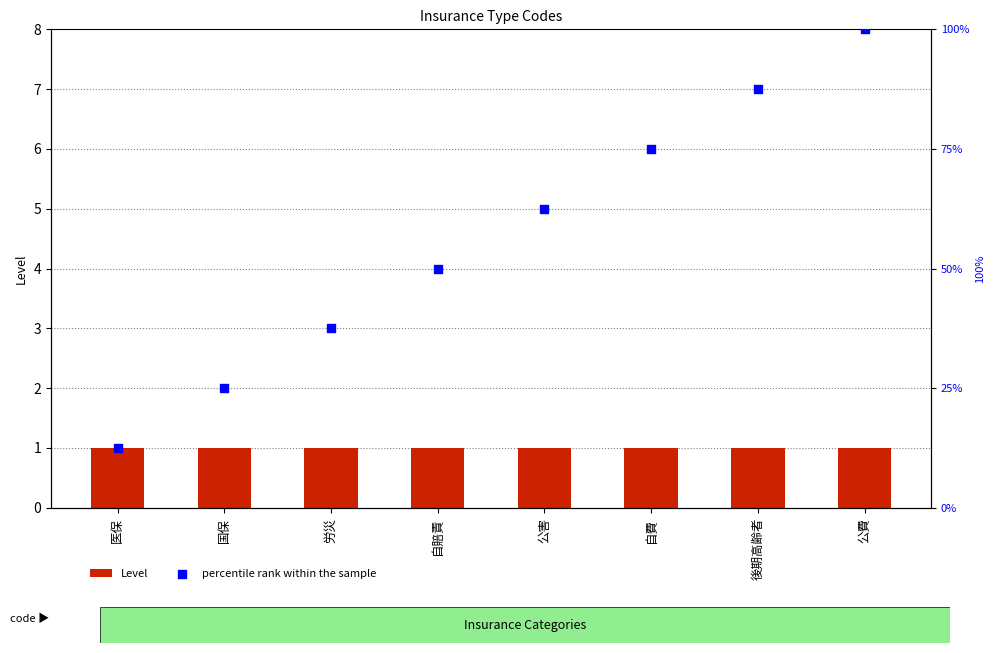

At how many categories does at least one series exceed 79?

2